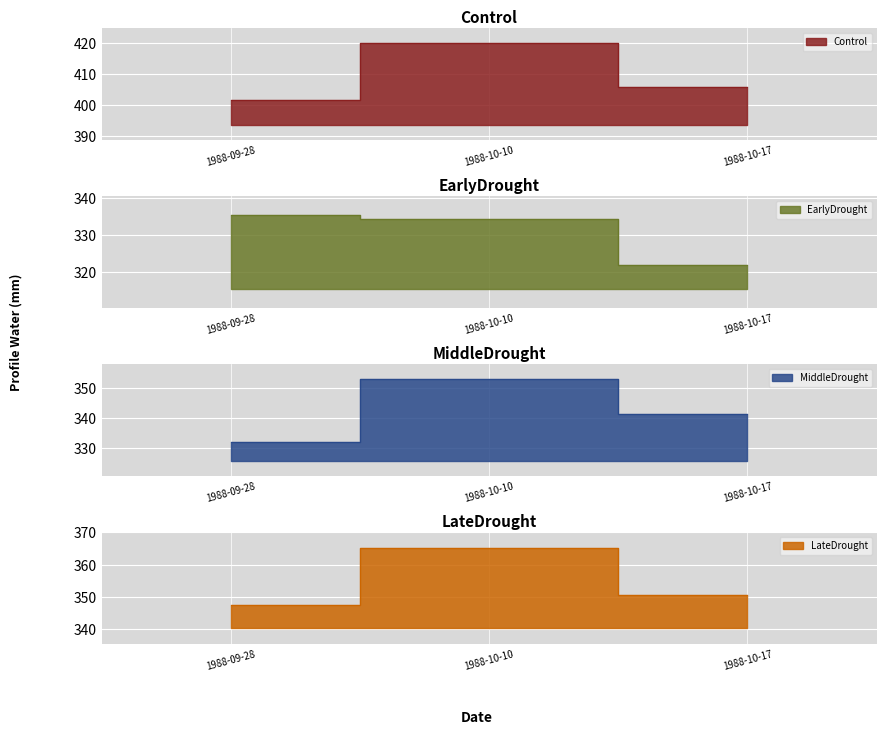

What is the difference between the Control values at 1988-09-28 and 1988-10-10?

18.3